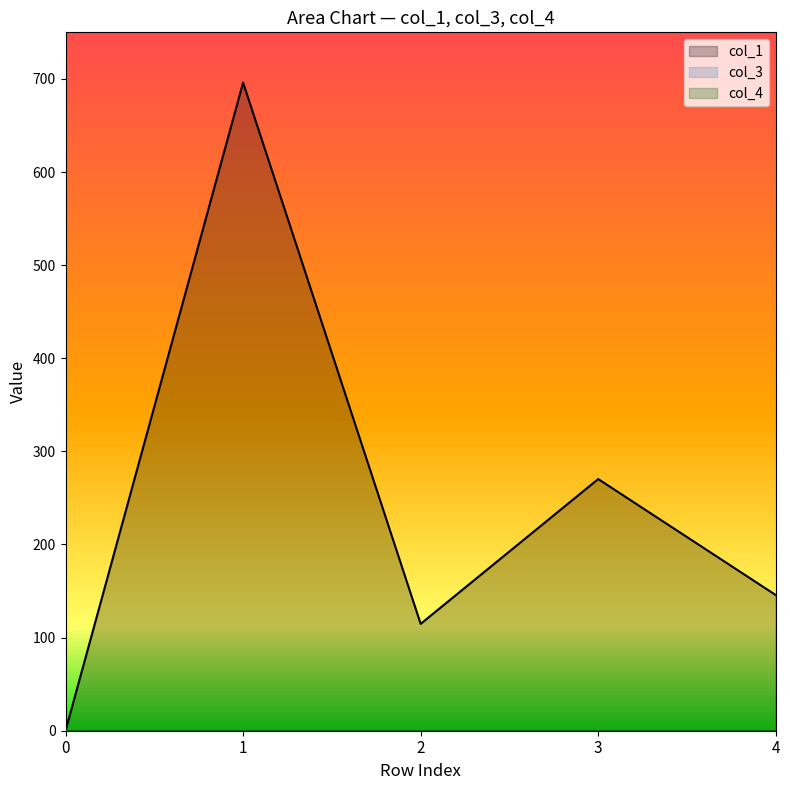

What is the total value across all series at 2?

114.8